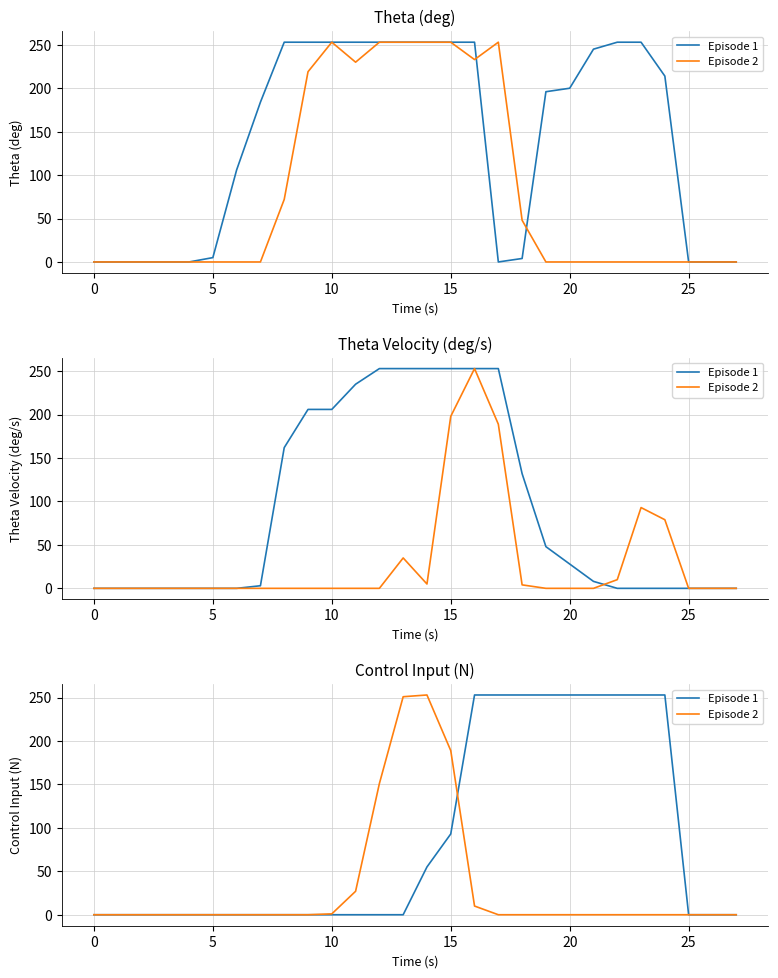

What is the value of the Episode 1 point at the 20th from the left?

253